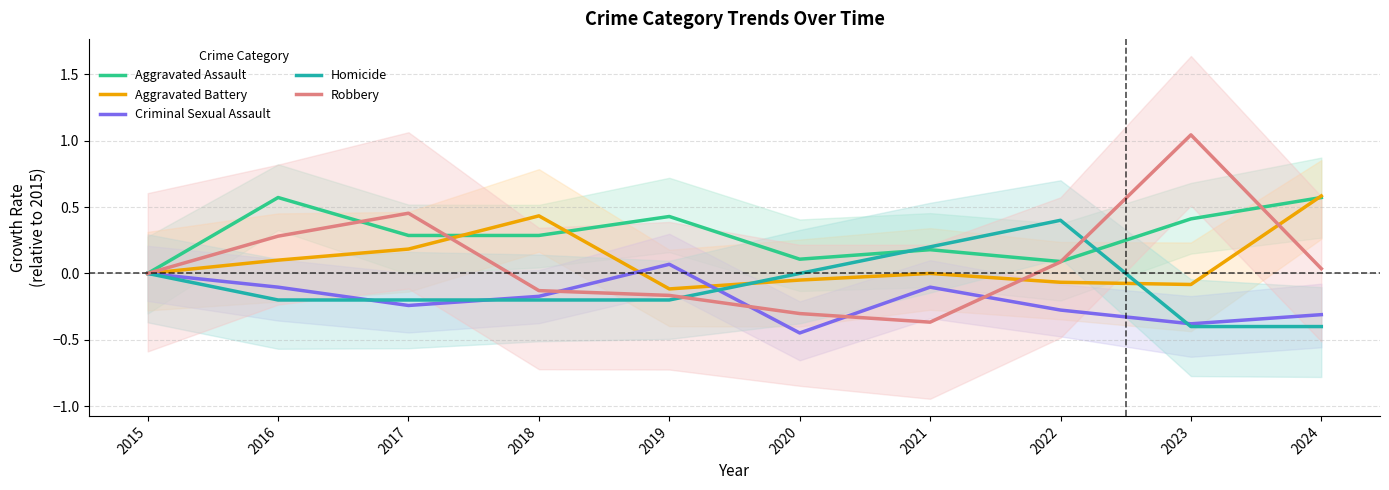

True or false: Aggravated Battery has a value of -0.1 at 2019.

True